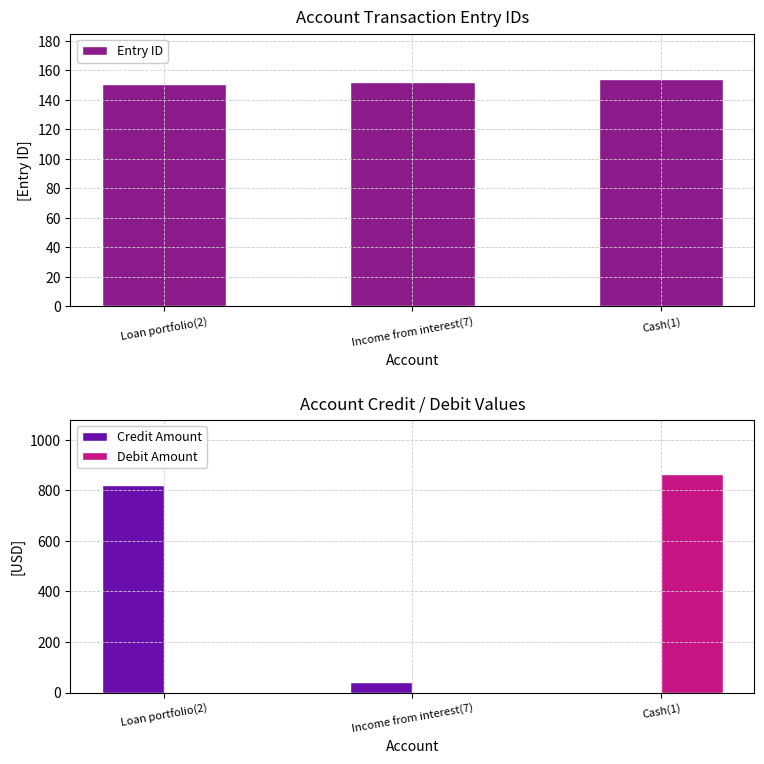

How many series are shown in this chart?

3